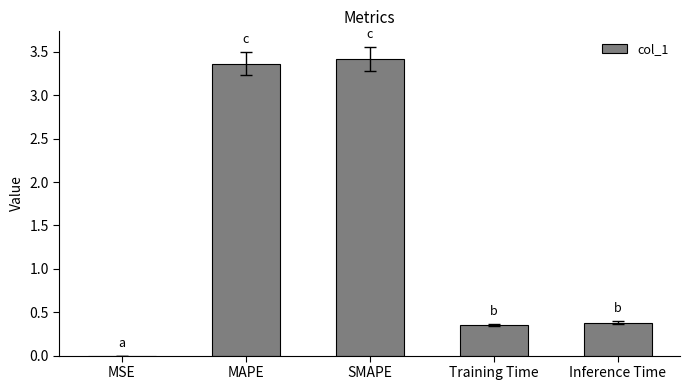

What is the change in value from SMAPE to Training Time?

-3.1